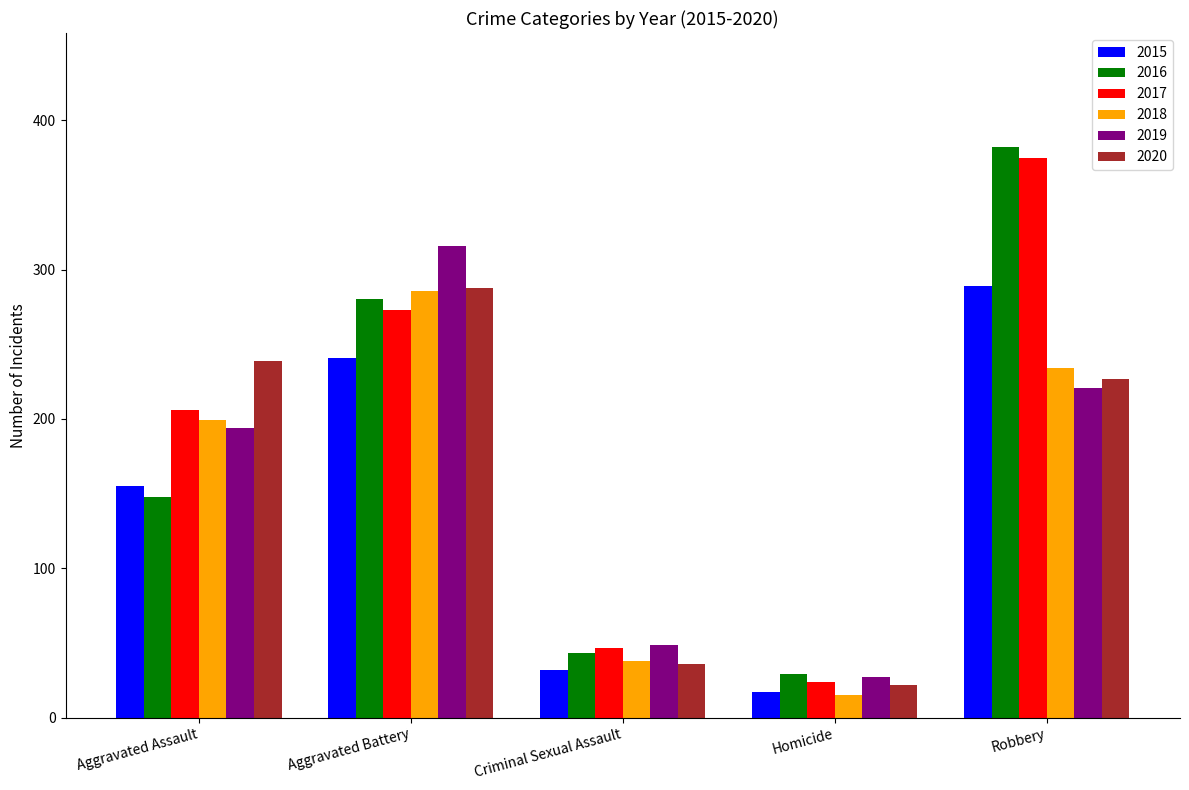

At which category is the sum across all series the highest?

Robbery